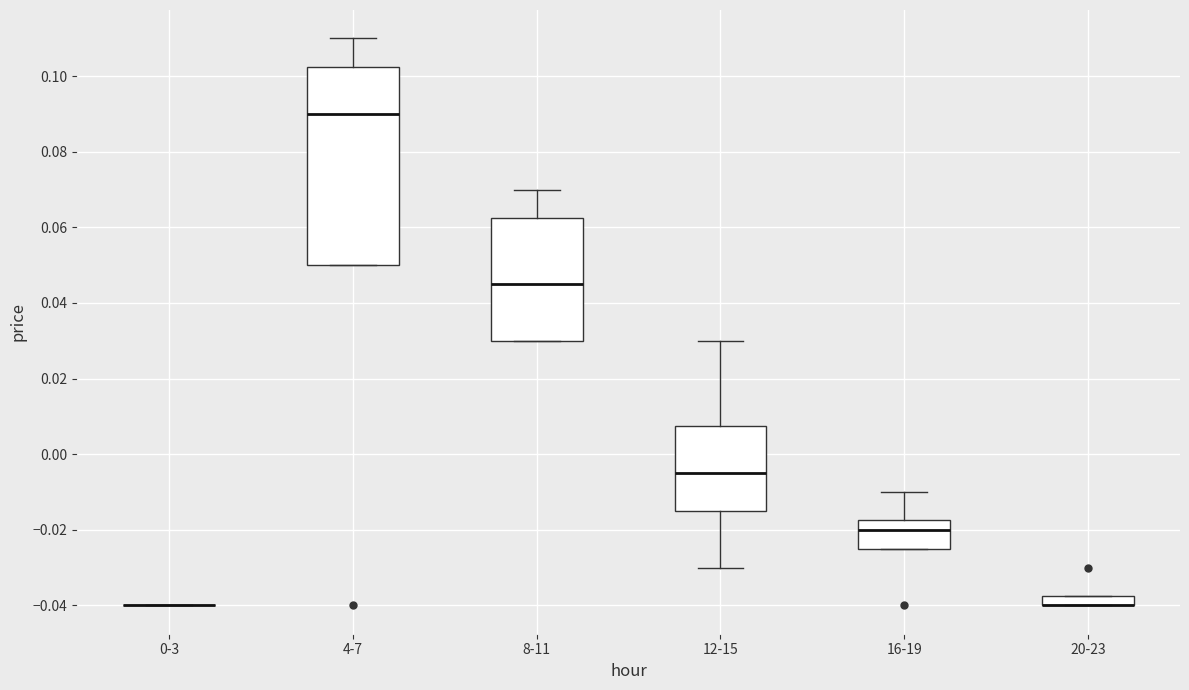

Comparing the boxes themselves (not the whiskers), which one is the tallest?

4-7